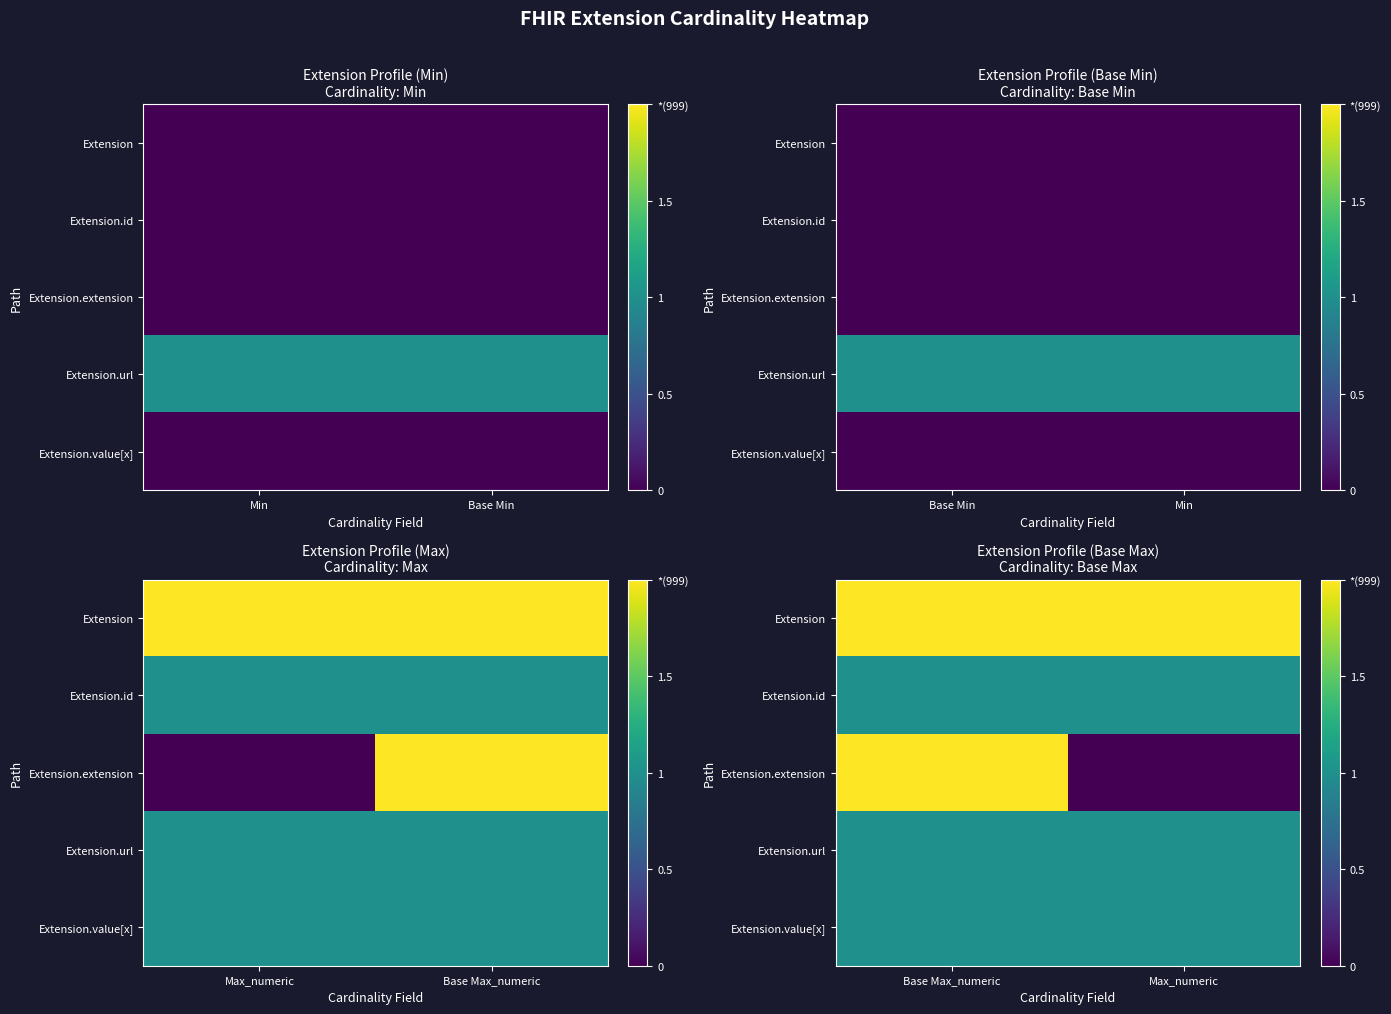

At how many categories does at least one series exceed 1?

2